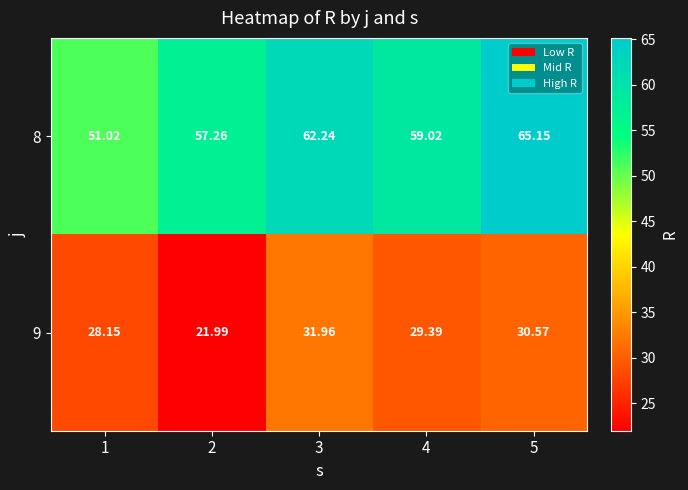

List the series in order of their overall mean, lowest first.

9, 8